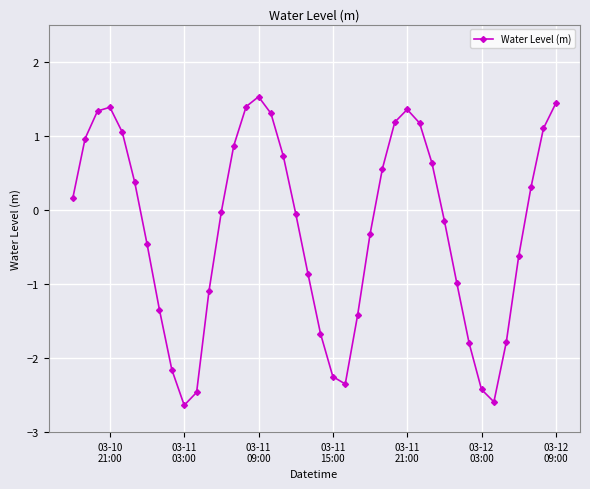

How many interior local valleys (lower than both neighbors) does the data have?

3